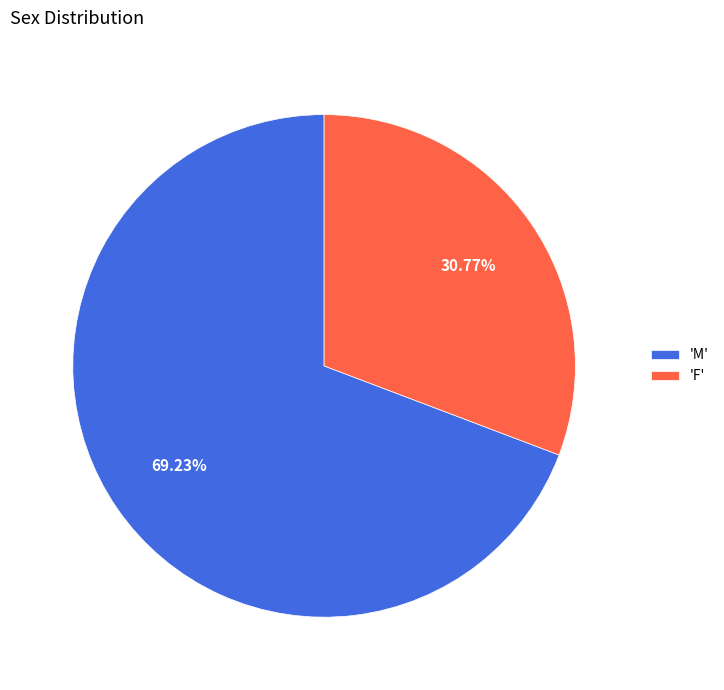

Do 'F' and 'M' together represent more than half of the pie?

Yes